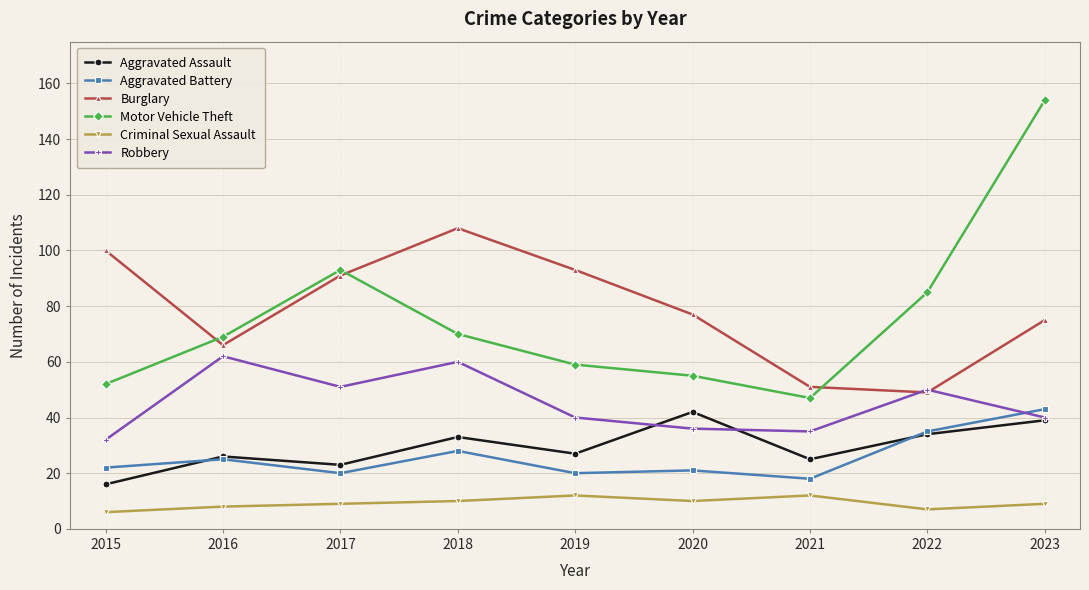

At how many categories does at least one series exceed 109?

1